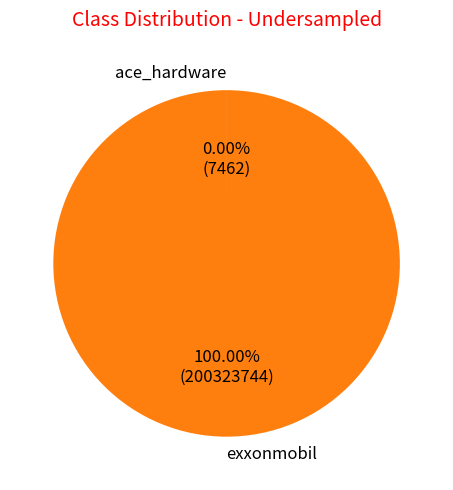

Which category has the biggest portion of the pie?

exxonmobil